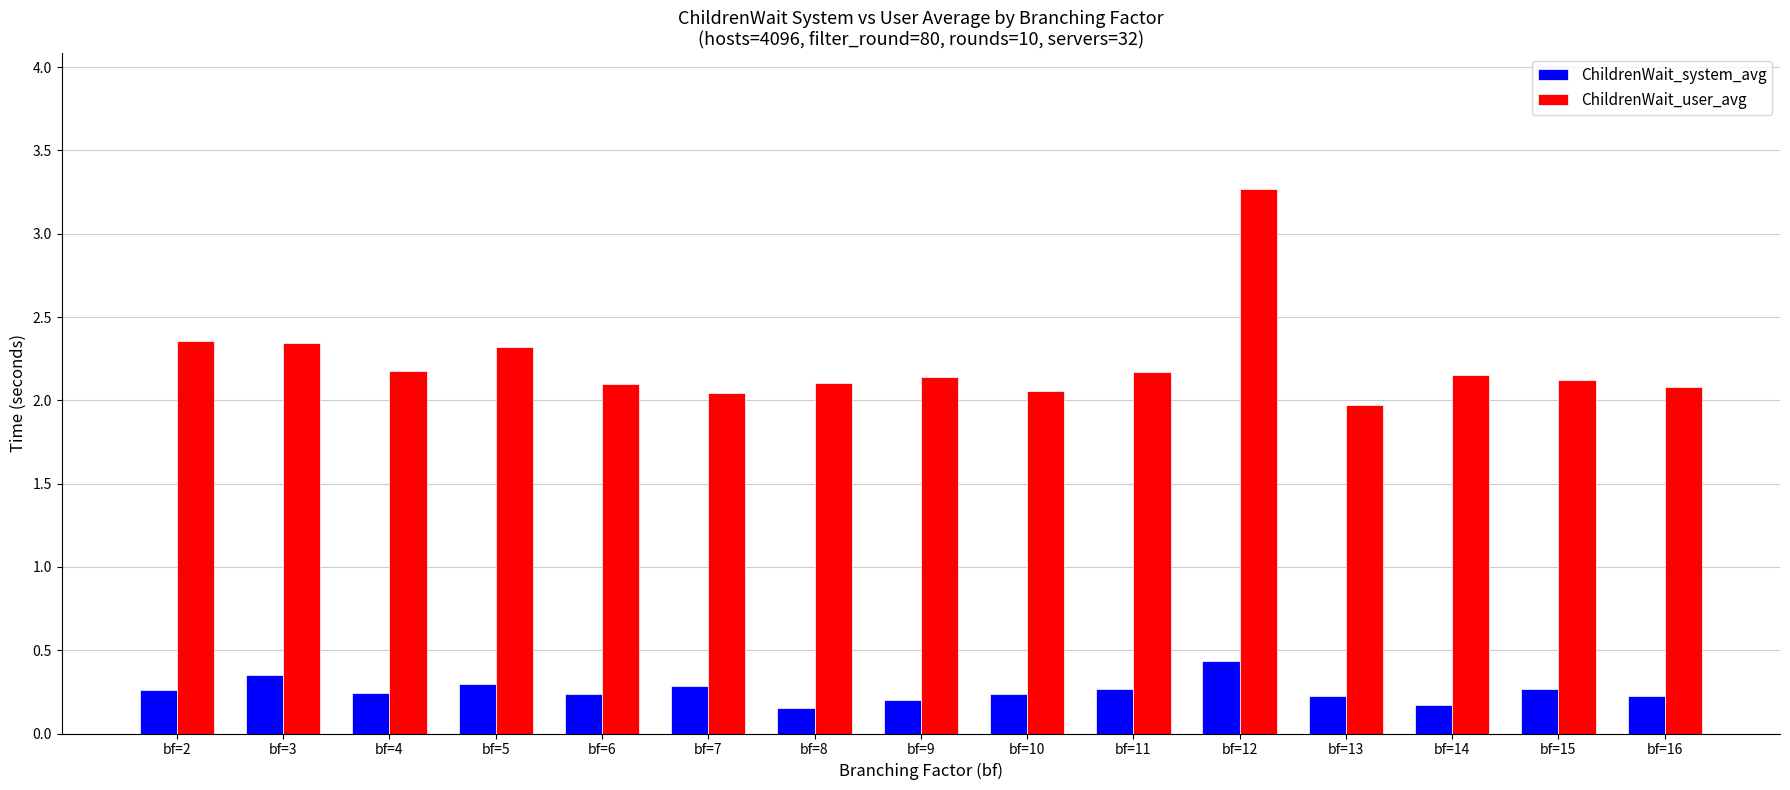

At bf=9, list the series in order from largest to smallest.

ChildrenWait_user_avg, ChildrenWait_system_avg